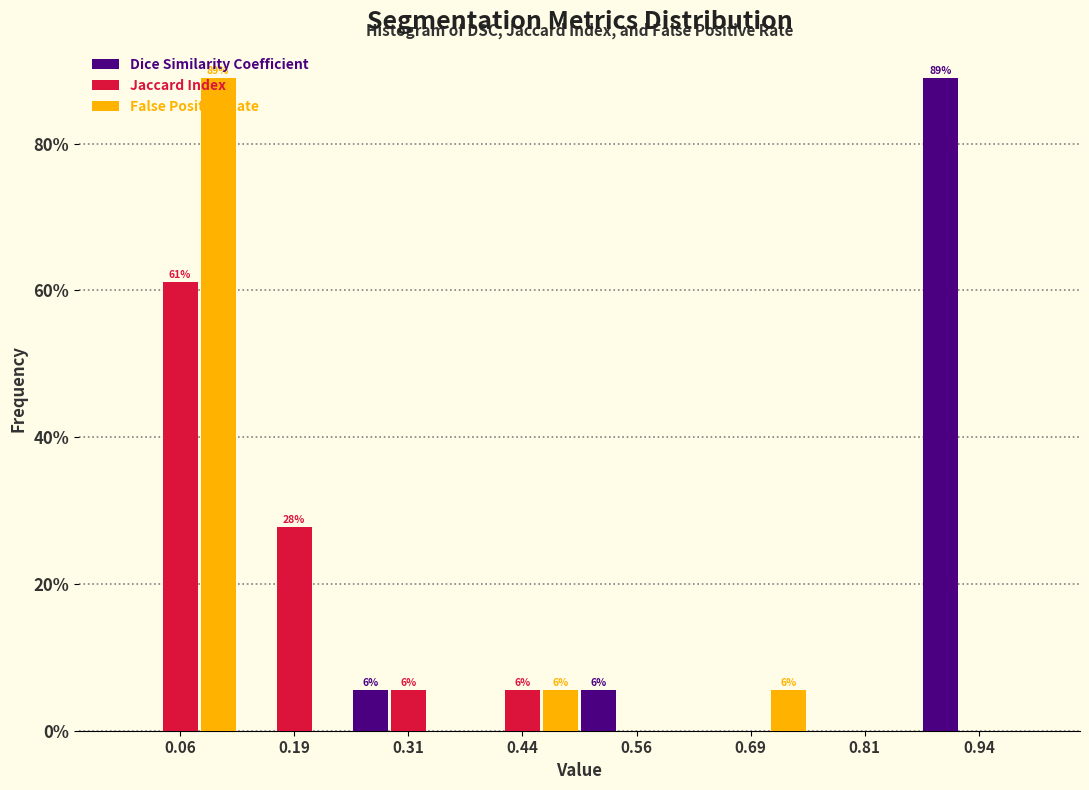

In the False Positive Rate series, which range on the x-axis has the tallest bar?

0.000 to 0.125